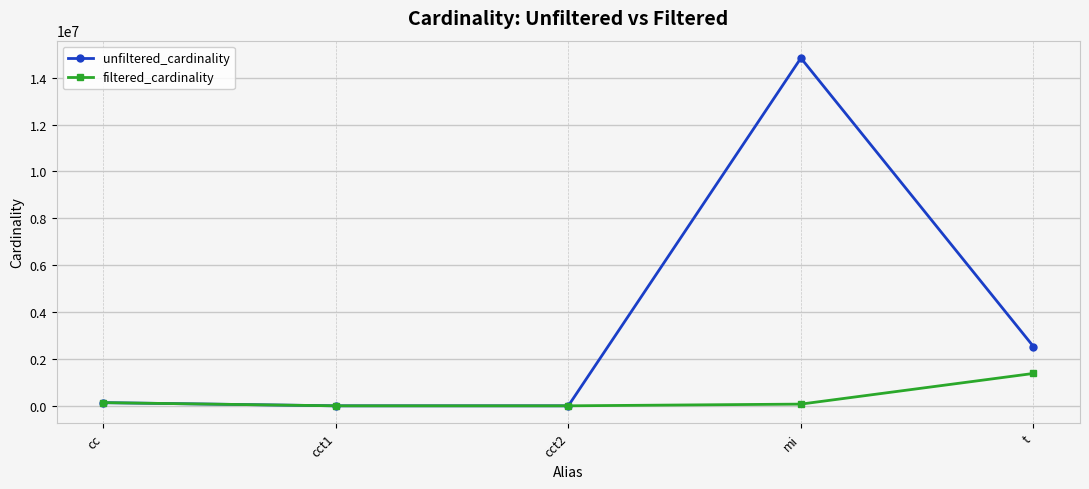

True or false: unfiltered_cardinality has more than 1 interior local peaks.

False